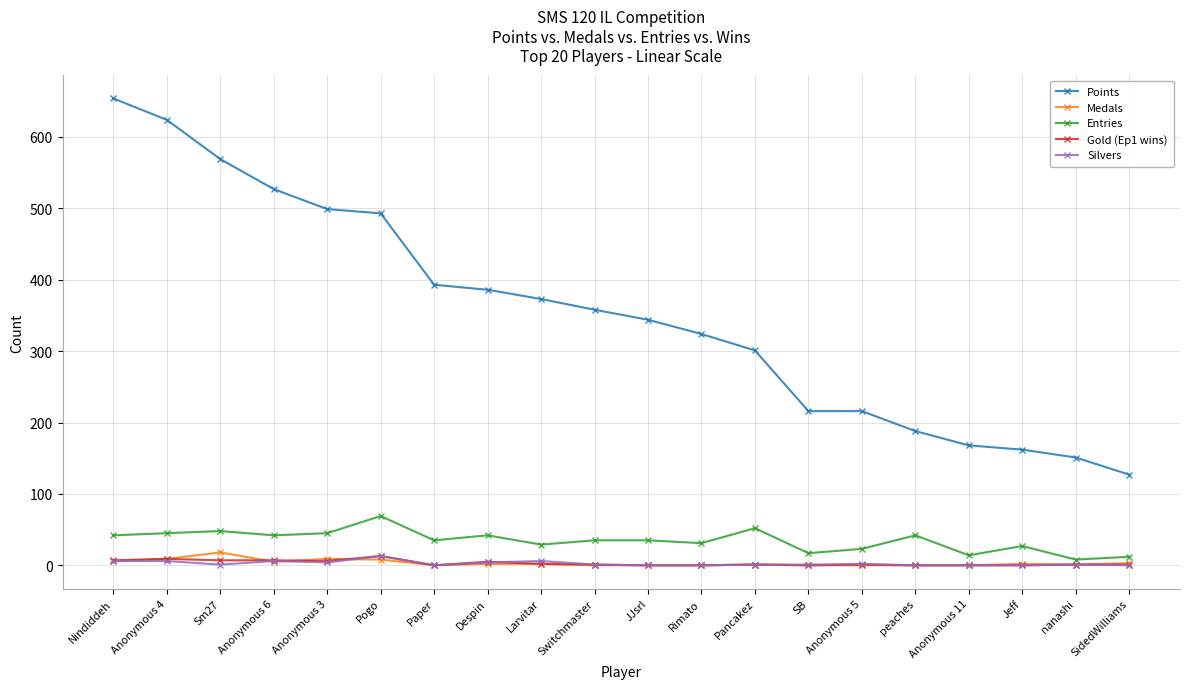

What is the sum of the Points values at Rimato and Nindiddeh?

978